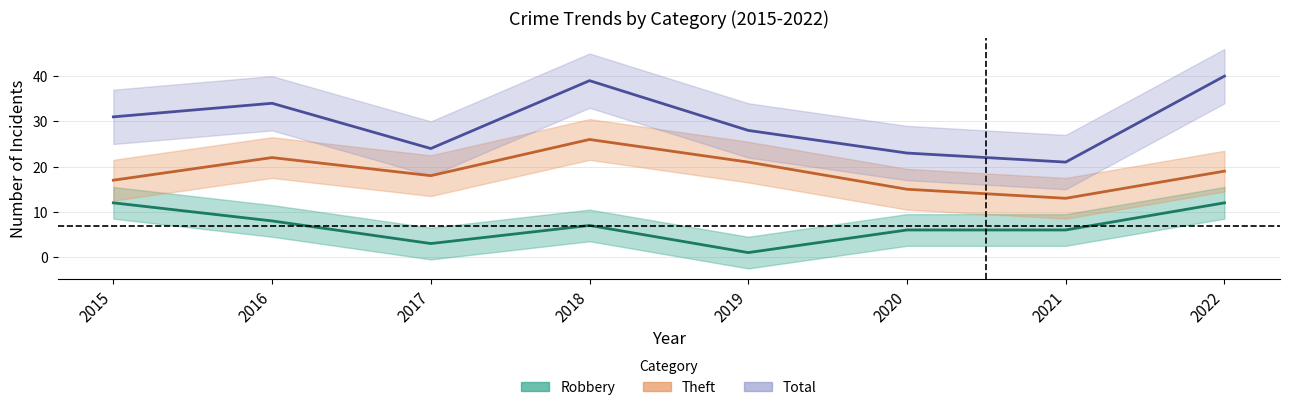

The Total series shows 30 at 2021. True or false?

False